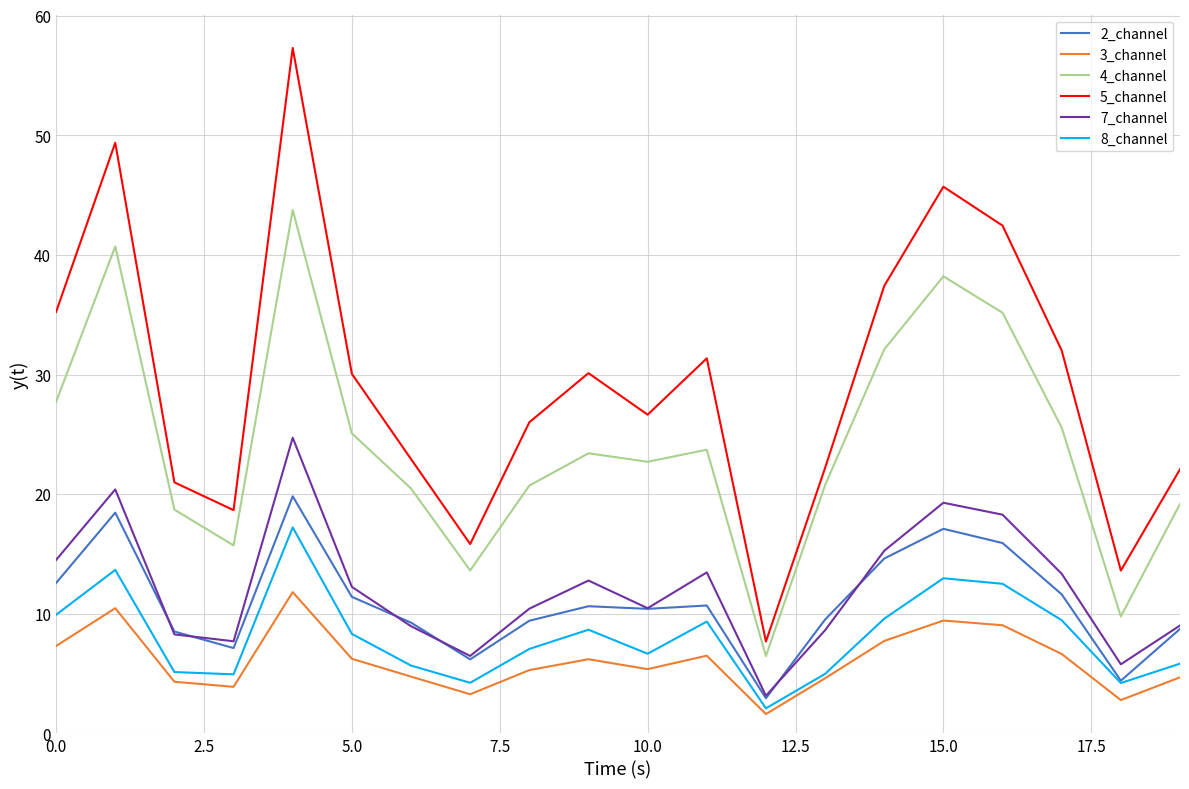

Which series has the largest range (max minus min)?

5_channel